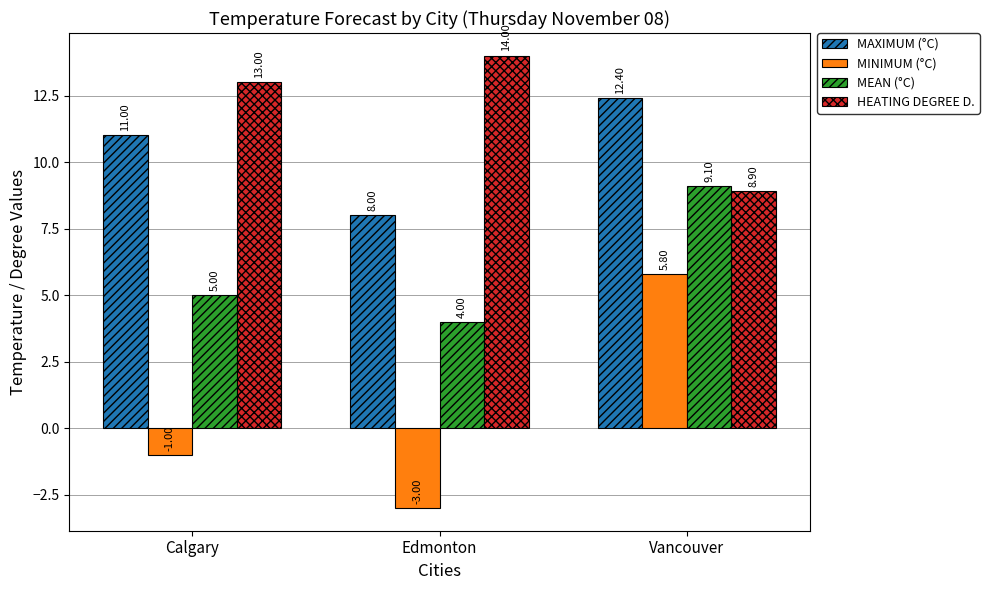

Which series changed the most between Calgary and Vancouver?

MINIMUM (°C)